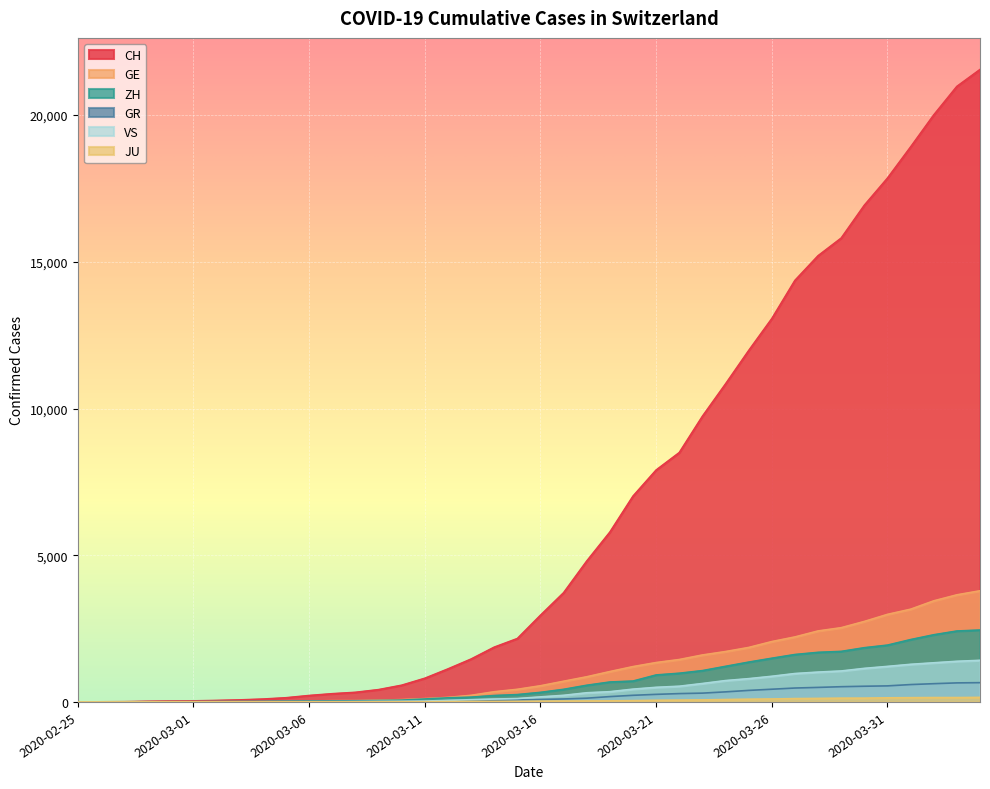

Reading right to left, transcribe all the data shown in this chart.

CH: 2020-04-04=21554	2020-04-03=20978	2020-04-02=20005	2020-04-01=18915	2020-03-31=17852	2020-03-30=16928	2020-03-29=15809	2020-03-28=15207	2020-03-27=14367	2020-03-26=13064	2020-03-25=11975	2020-03-24=10838	2020-03-23=9735	2020-03-22=8498	2020-03-21=7904	2020-03-20=7014	2020-03-19=5788	2020-03-18=4801	2020-03-17=3722	2020-03-16=2954	2020-03-15=2160	2020-03-14=1866	2020-03-13=1461	2020-03-12=1124	2020-03-11=806	2020-03-10=569	2020-03-09=419	2020-03-08=327	2020-03-07=280	2020-03-06=219	2020-03-05=142	2020-03-04=97	2020-03-03=69	2020-03-02=50	2020-03-01=36	2020-02-29=30	2020-02-28=20	2020-02-27=8	2020-02-26=4	2020-02-25=0
GE: 2020-04-04=3788	2020-04-03=3650	2020-04-02=3445	2020-04-01=3160	2020-03-31=2984	2020-03-30=2743	2020-03-29=2530	2020-03-28=2419	2020-03-27=2215	2020-03-26=2057	2020-03-25=1856	2020-03-24=1717	2020-03-23=1600	2020-03-22=1445	2020-03-21=1342	2020-03-20=1204	2020-03-19=1035	2020-03-18=857	2020-03-17=705	2020-03-16=551	2020-03-15=430	2020-03-14=347	2020-03-13=225	2020-03-12=154	2020-03-11=113	2020-03-10=79	2020-03-09=60	2020-03-08=45	2020-03-07=43	2020-03-06=30	2020-03-05=20	2020-03-04=16	2020-03-03=14	2020-03-02=11	2020-03-01=10	2020-02-29=9	2020-02-28=5	2020-02-27=1	2020-02-26=1	2020-02-25=0
GR: 2020-04-04=657	2020-04-03=649	2020-04-02=622	2020-04-01=592	2020-03-31=547	2020-03-30=535	2020-03-29=519	2020-03-28=495	2020-03-27=474	2020-03-26=433	2020-03-25=393	2020-03-24=343	2020-03-23=300	2020-03-22=284	2020-03-21=258	2020-03-20=226	2020-03-19=182	2020-03-18=128	2020-03-17=101	2020-03-16=84	2020-03-15=71	2020-03-14=56	2020-03-13=53	2020-03-12=43	2020-03-11=31	2020-03-10=22	2020-03-09=18	2020-03-08=18	2020-03-07=17	2020-03-06=16	2020-03-05=14	2020-03-04=12	2020-03-03=9	2020-03-02=9	2020-03-01=6	2020-02-29=6	2020-02-28=6	2020-02-27=2	2020-02-26=2	2020-02-25=0
ZH: 2020-04-04=2450	2020-04-03=2417	2020-04-02=2289	2020-04-01=2125	2020-03-31=1936	2020-03-30=1848	2020-03-29=1722	2020-03-28=1690	2020-03-27=1616	2020-03-26=1489	2020-03-25=1357	2020-03-24=1213	2020-03-23=1067	2020-03-22=978	2020-03-21=919	2020-03-20=711	2020-03-19=679	2020-03-18=568	2020-03-17=429	2020-03-16=326	2020-03-15=250	2020-03-14=218	2020-03-13=163	2020-03-12=140	2020-03-11=101	2020-03-10=62	2020-03-09=49	2020-03-08=40	2020-03-07=34	2020-03-06=29	2020-03-05=23	2020-03-04=15	2020-03-03=13	2020-03-02=10	2020-03-01=7	2020-02-29=6	2020-02-28=2	2020-02-27=2	2020-02-26=0	2020-02-25=0
JU: 2020-04-04=154	2020-04-03=149	2020-04-02=149	2020-04-01=145	2020-03-31=140	2020-03-30=128	2020-03-29=127	2020-03-28=119	2020-03-27=114	2020-03-26=100	2020-03-25=92	2020-03-24=82	2020-03-23=69	2020-03-22=61	2020-03-21=54	2020-03-20=44	2020-03-19=36	2020-03-18=32	2020-03-17=29	2020-03-16=25	2020-03-15=19	2020-03-14=18	2020-03-13=17	2020-03-12=12	2020-03-11=7	2020-03-10=7	2020-03-09=7	2020-03-08=5	2020-03-07=5	2020-03-06=4	2020-03-05=4	2020-03-04=2	2020-03-03=2	2020-03-02=1	2020-03-01=1	2020-02-29=1	2020-02-28=1	2020-02-27=1	2020-02-26=0	2020-02-25=0
VS: 2020-04-04=1418	2020-04-03=1385	2020-04-02=1334	2020-04-01=1282	2020-03-31=1211	2020-03-30=1144	2020-03-29=1055	2020-03-28=1017	2020-03-27=968	2020-03-26=874	2020-03-25=793	2020-03-24=728	2020-03-23=628	2020-03-22=535	2020-03-21=498	2020-03-20=436	2020-03-19=349	2020-03-18=312	2020-03-17=225	2020-03-16=172	2020-03-15=115	2020-03-14=98	2020-03-13=76	2020-03-12=53	2020-03-11=30	2020-03-10=22	2020-03-09=17	2020-03-08=12	2020-03-07=7	2020-03-06=6	2020-03-05=5	2020-03-04=4	2020-03-03=3	2020-03-02=3	2020-03-01=2	2020-02-29=1	2020-02-28=1	2020-02-27=0	2020-02-26=0	2020-02-25=0